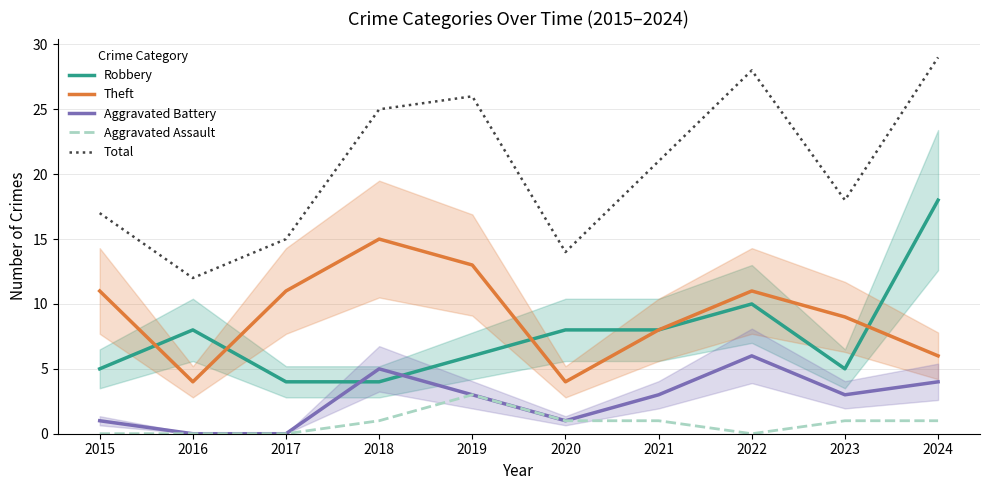

True or false: Total and Aggravated Assault cross at least once.

False